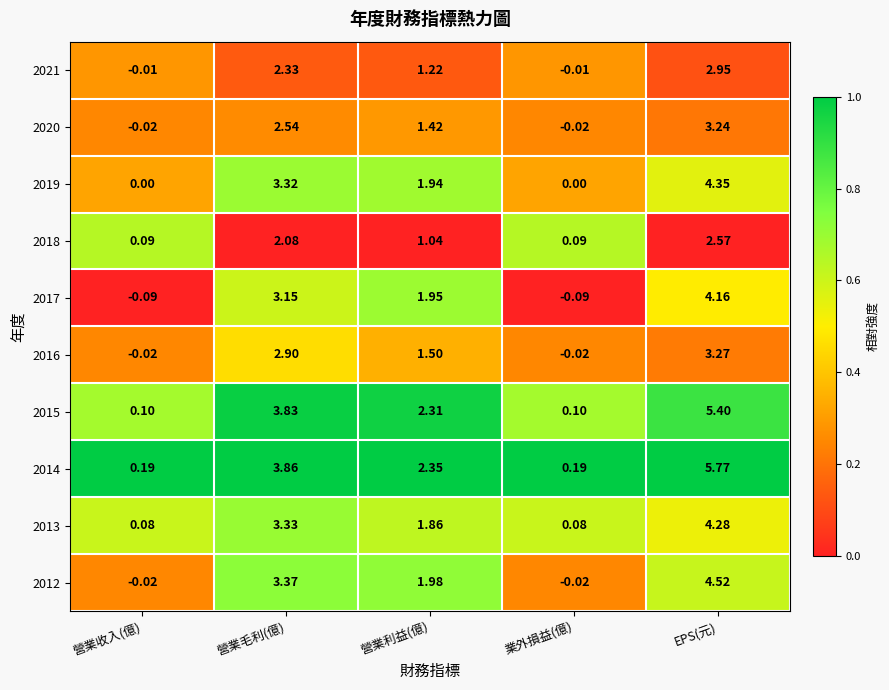

Where does the 2016 series first go above 1?

營業毛利(億)